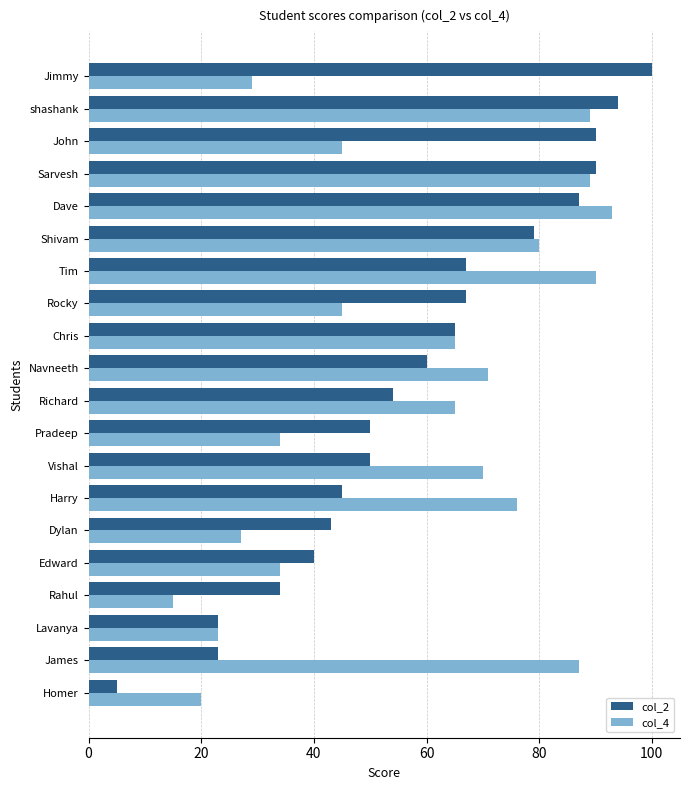

How many values in the col_2 series are below 60?

10